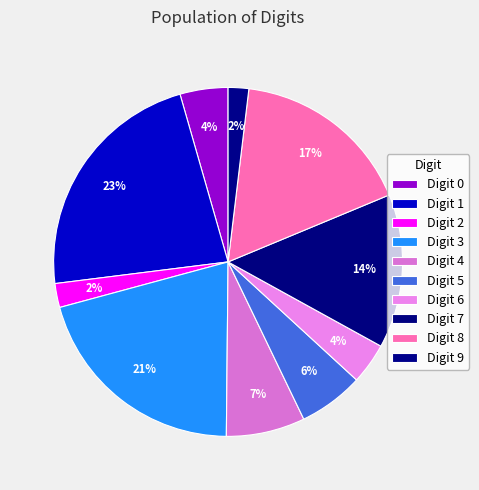

How many segments does this pie chart have?

10